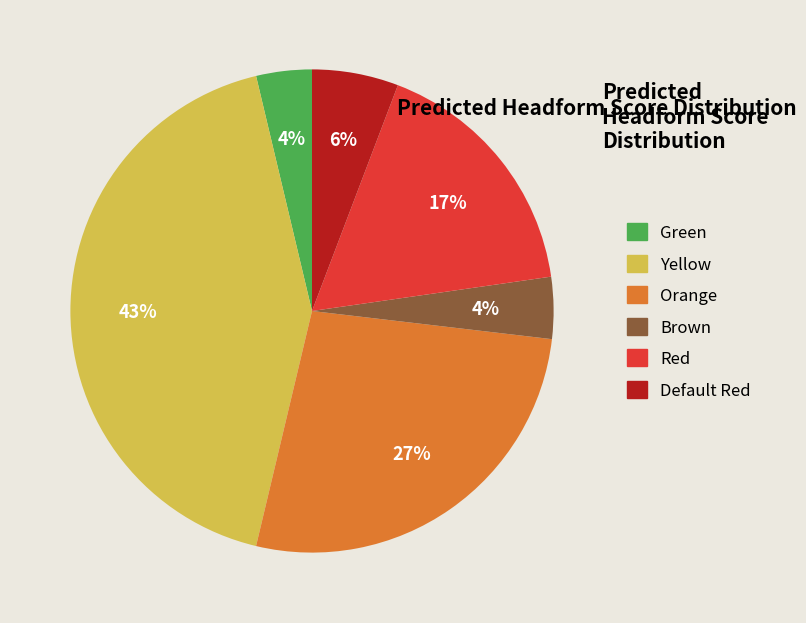

The Red slice represents 5% of the pie. True or false?

False